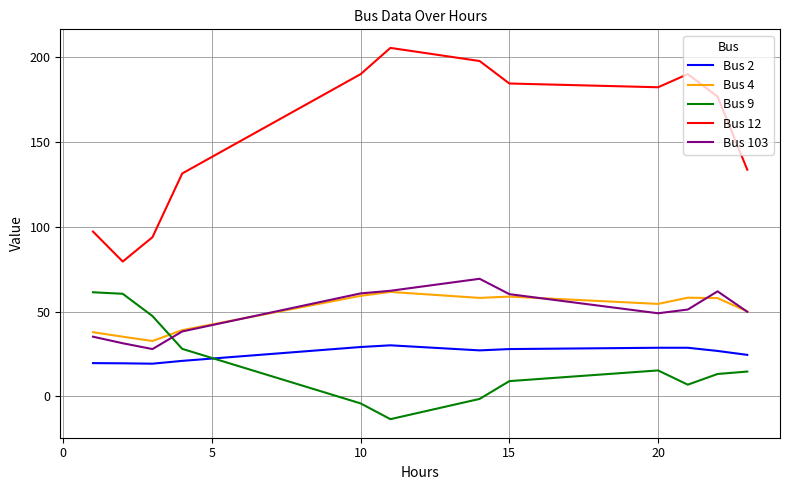

What is the minimum value shown in the chart?

-13.4